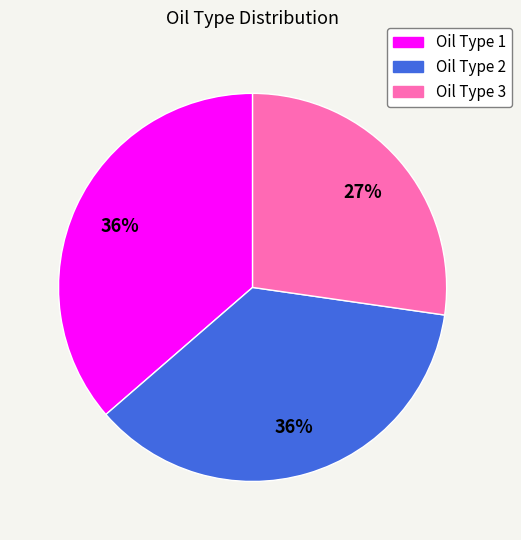

Count the number of slices in the pie.

3